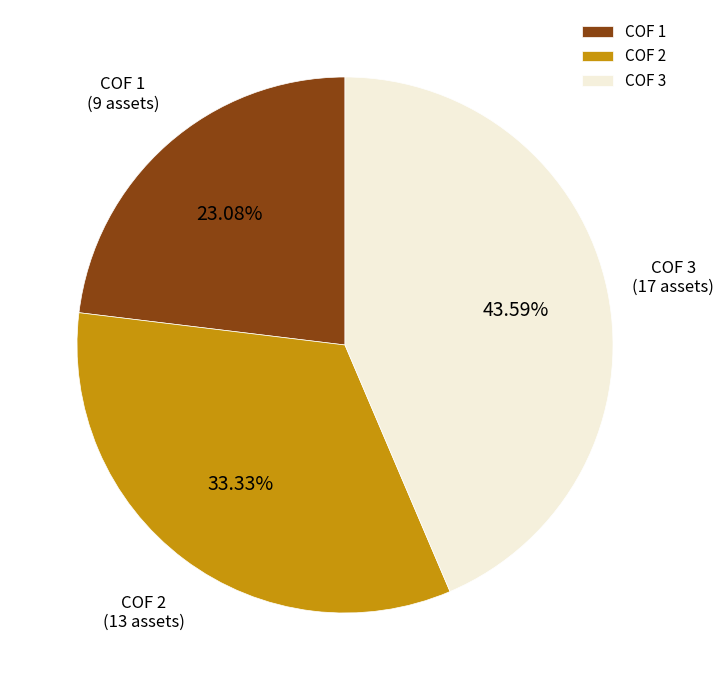

To the nearest percent, what is the combined percentage of COF 1 and COF 3?

67%